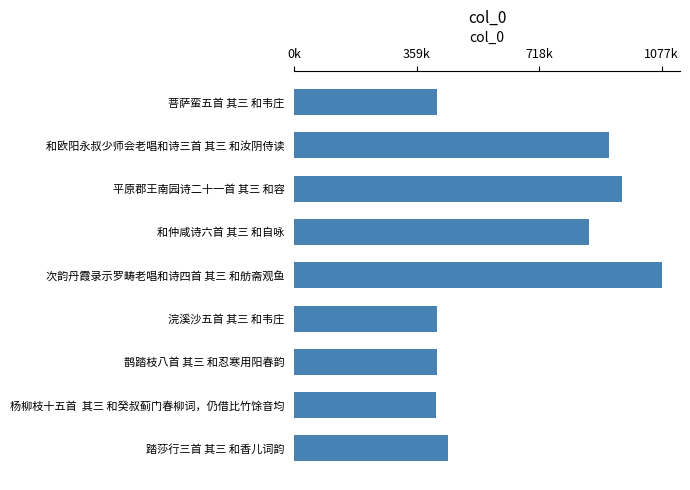

How many bars are there in total?

9